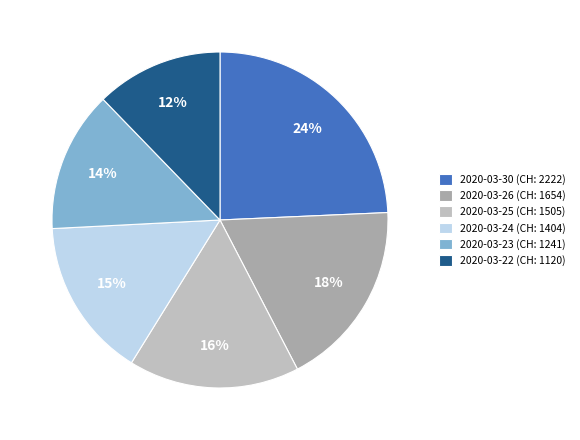

Count the number of slices in the pie.

6